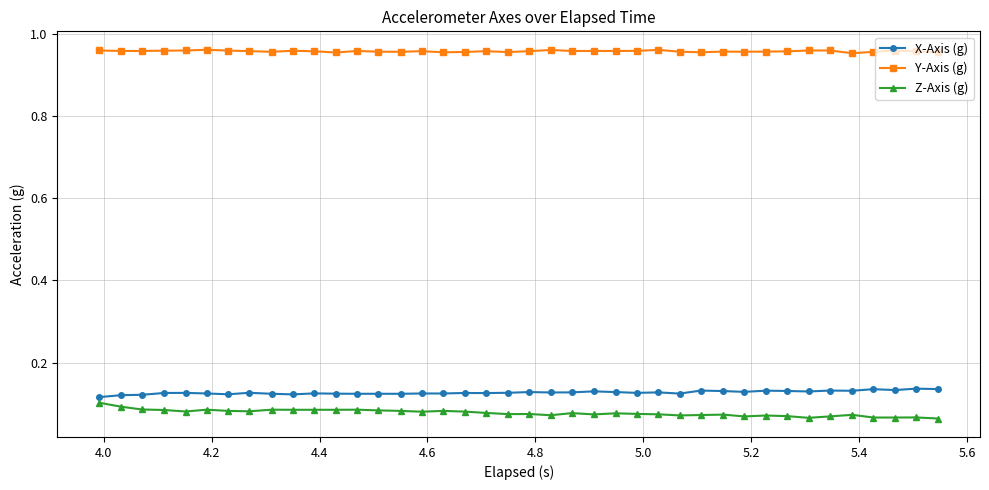

How many series are shown in this chart?

3